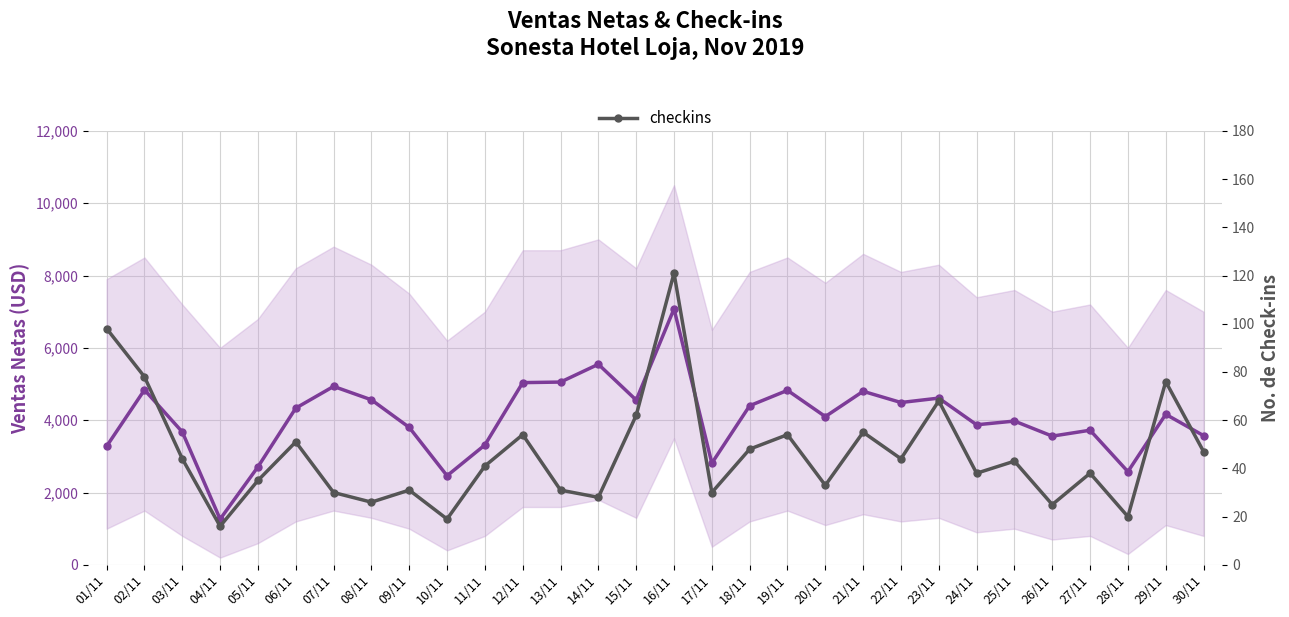

True or false: checkins has a value of 31.0 at 09/11.

True